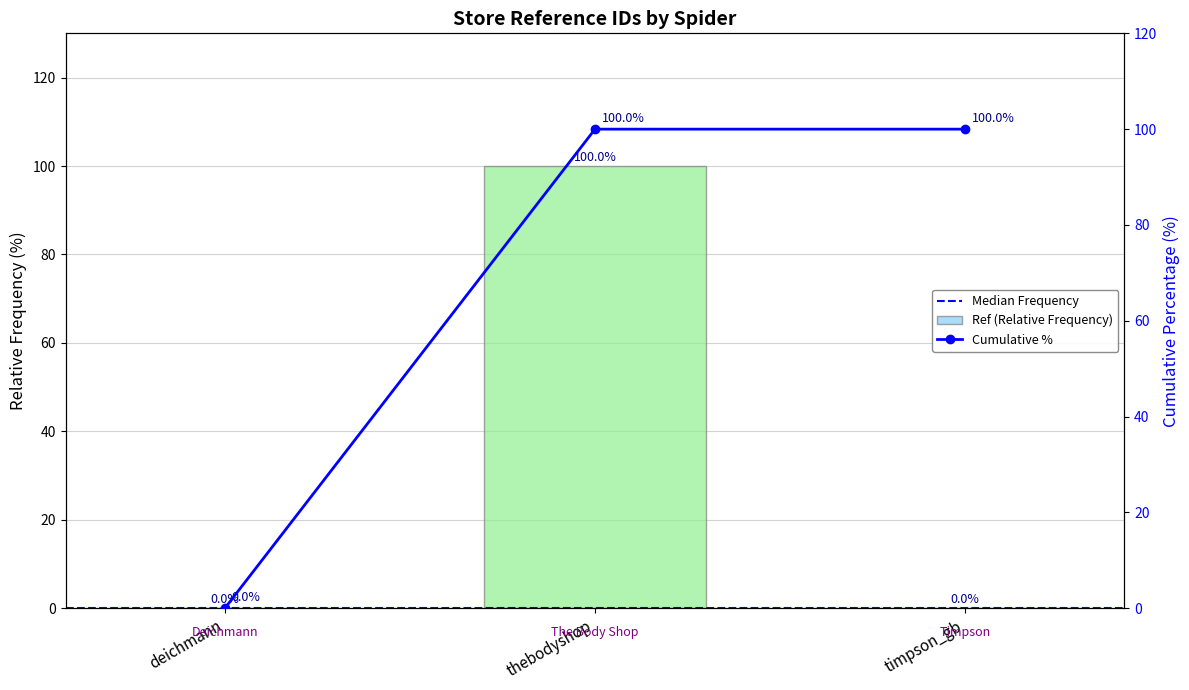

The chart shows a value of 100.0 at thebodyshop. True or false?

True